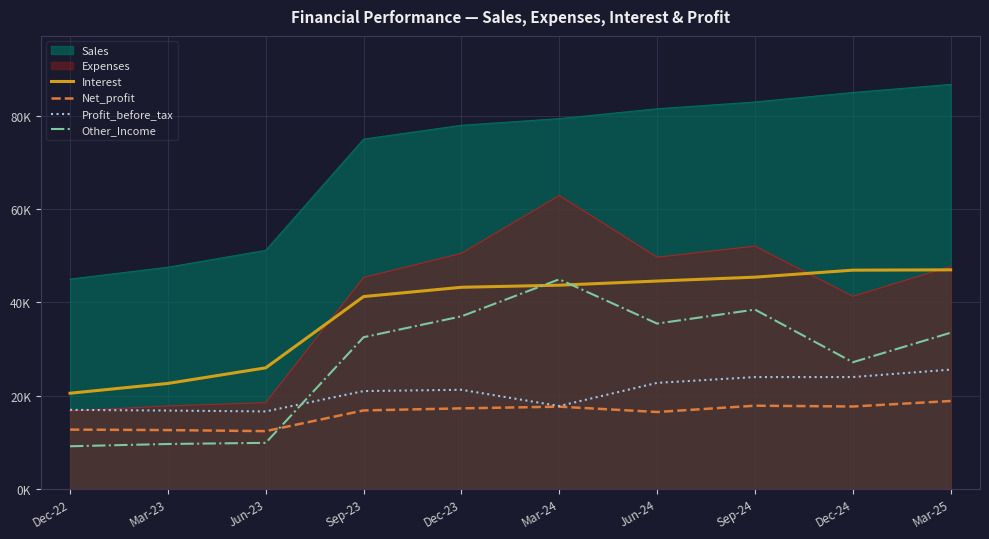

What is the label of the 7th point from the right?

Sep-23